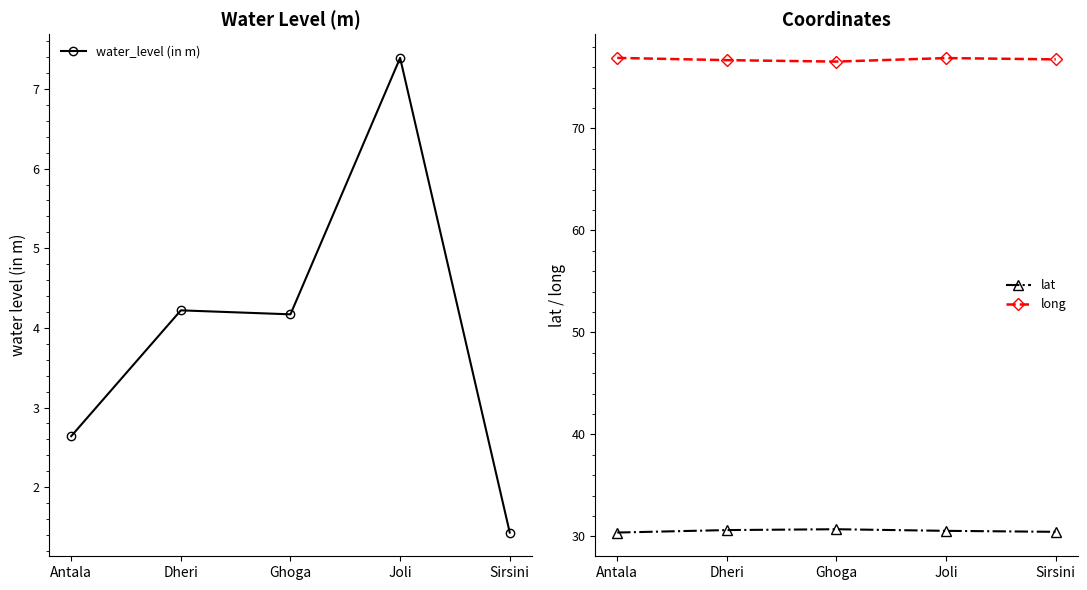

True or false: lat and long intersect in this chart.

False